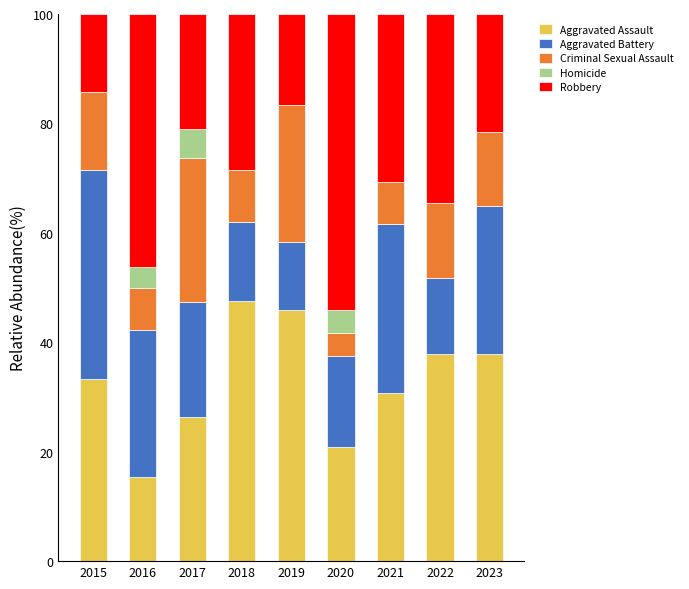

What is the sum of the Aggravated Assault values at 2021 and 2018?

78.4